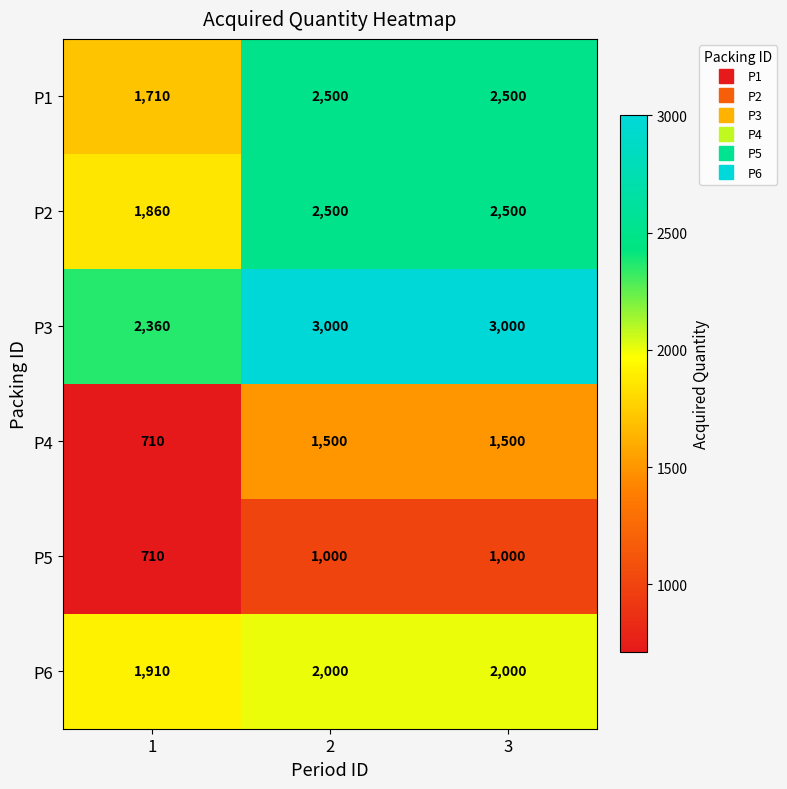

How many P3 values are between 2360 and 3000?

3